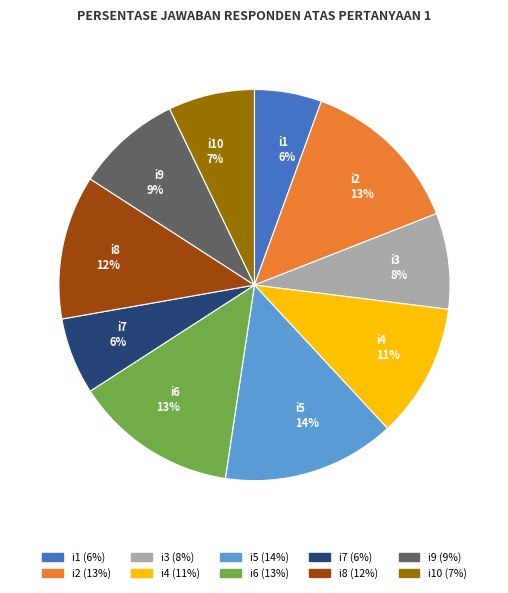

To the nearest percent, what percentage of the pie is i10 7%?

7%